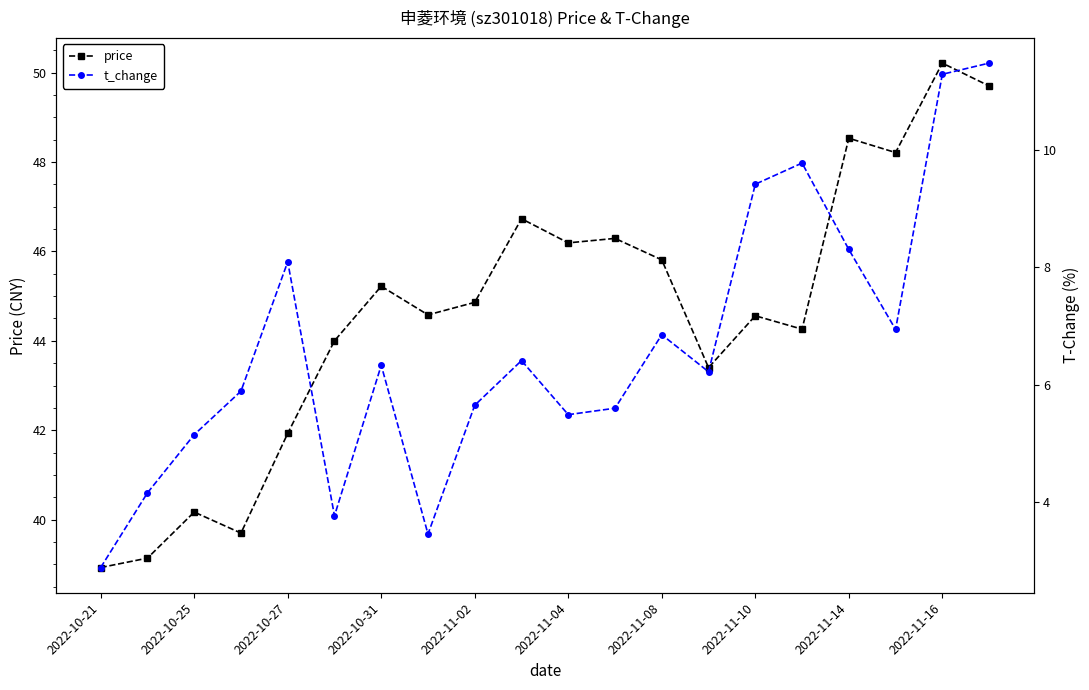

How many series are shown in this chart?

2